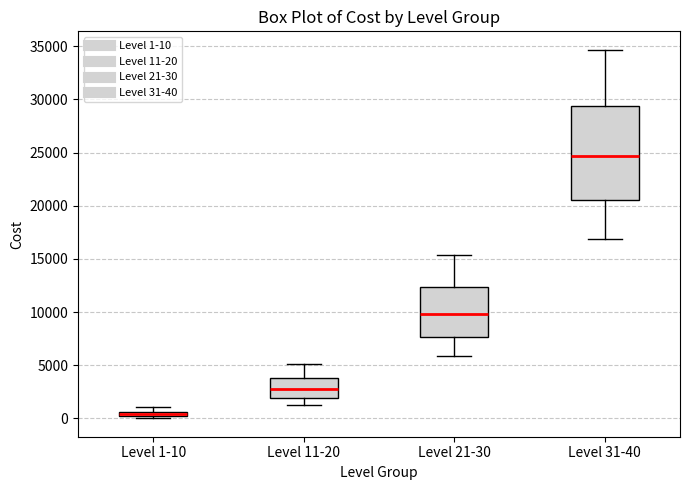

Where is the lower edge of the box for Level 1-10 on the y-axis? The values are not printed on the chart, so give them approximately, as read against the axis.

0